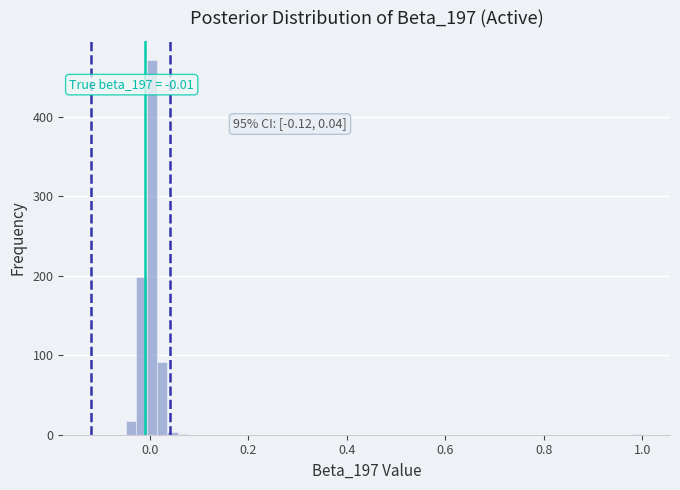

Read against the x-axis, roughly where is the centre of the tallest bar?

0.00